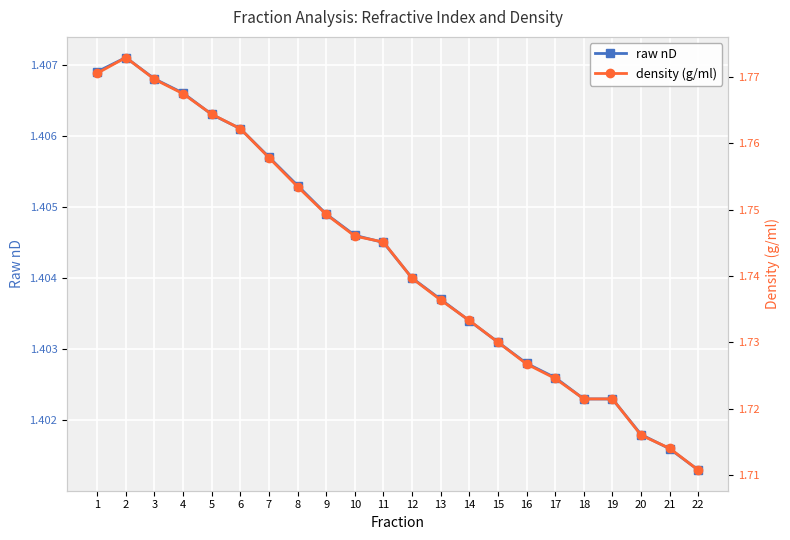

What is the value of the density (g/ml) point at the 13th from the left?

1.7